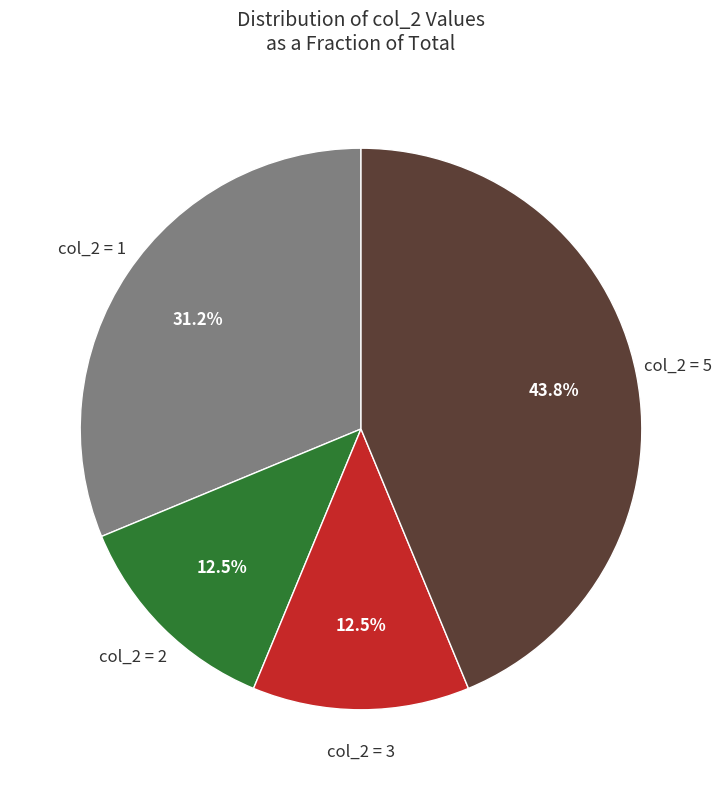

Is there any slice that represents more than half of the pie?

No